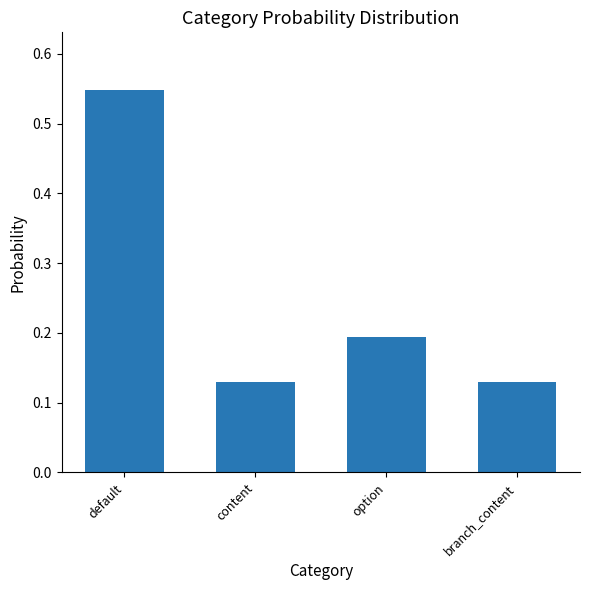

Count the values in the range 0 to 1.

4